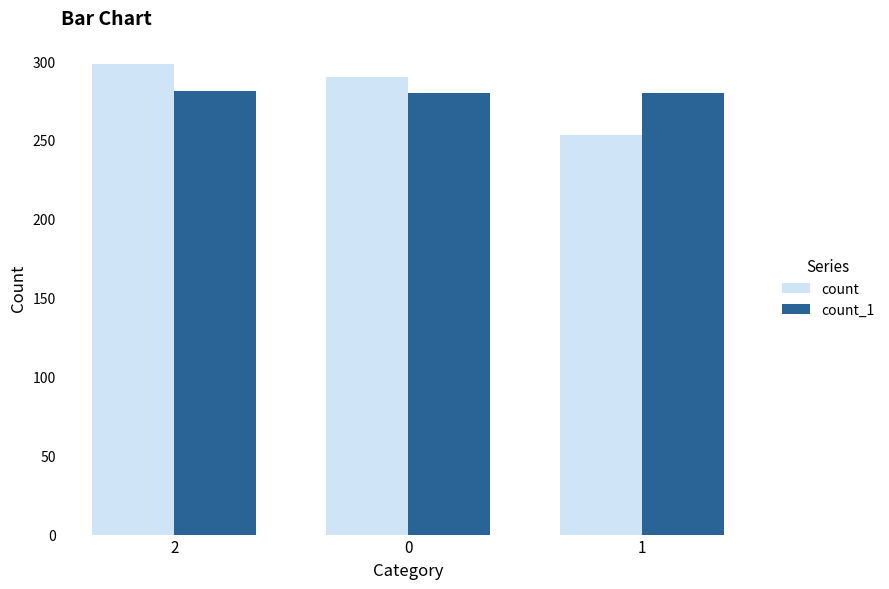

At 2, list the series in order from smallest to largest.

count_1, count